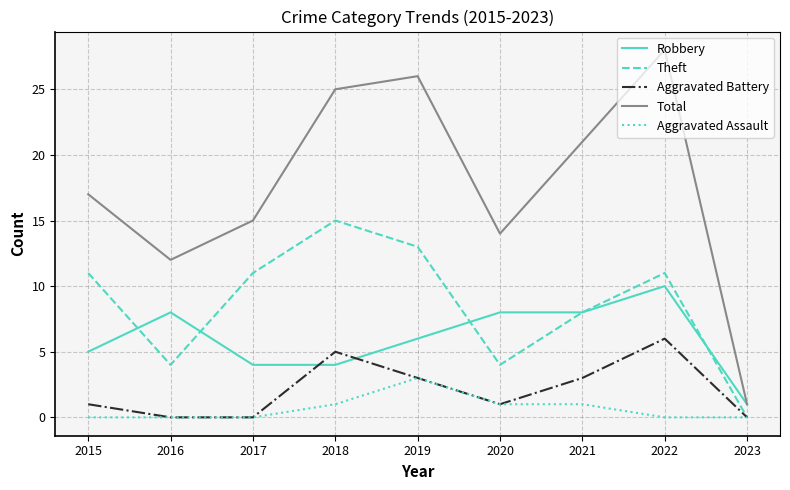

Which category has the highest value in the Robbery series?

2022